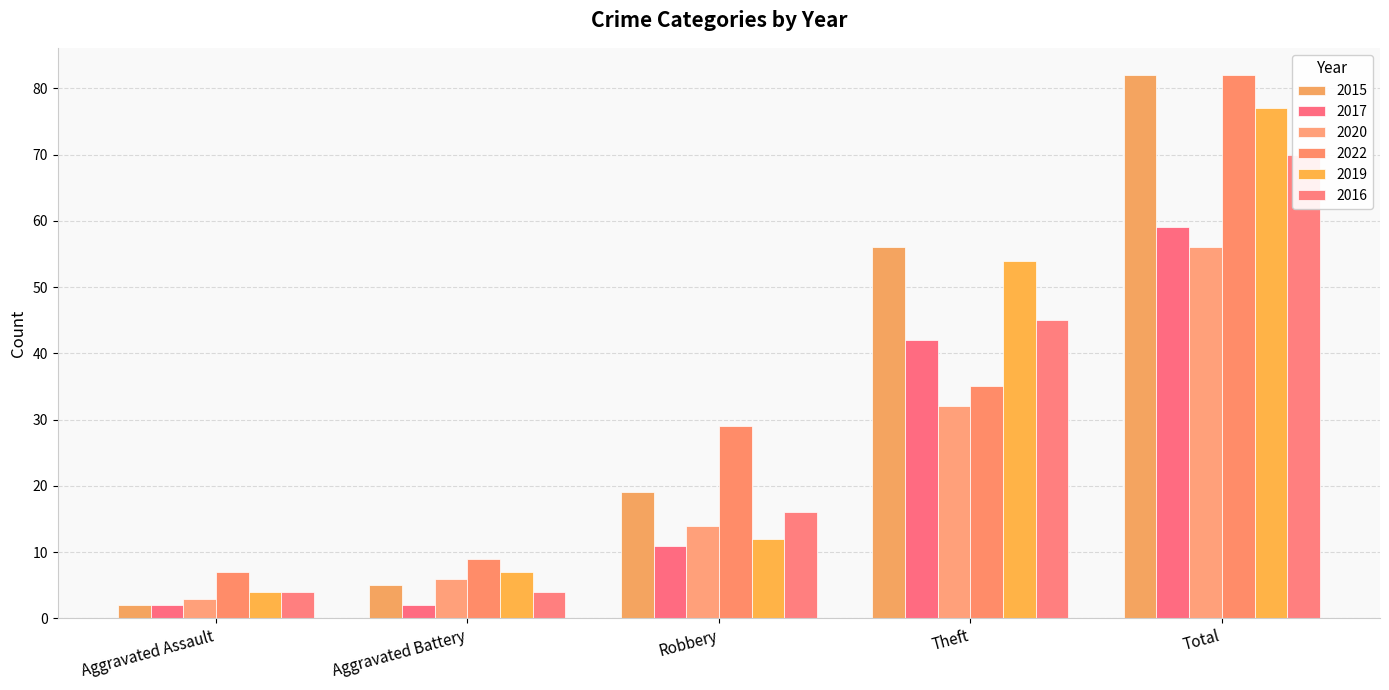

The 2017 series shows 11 at Robbery. True or false?

True